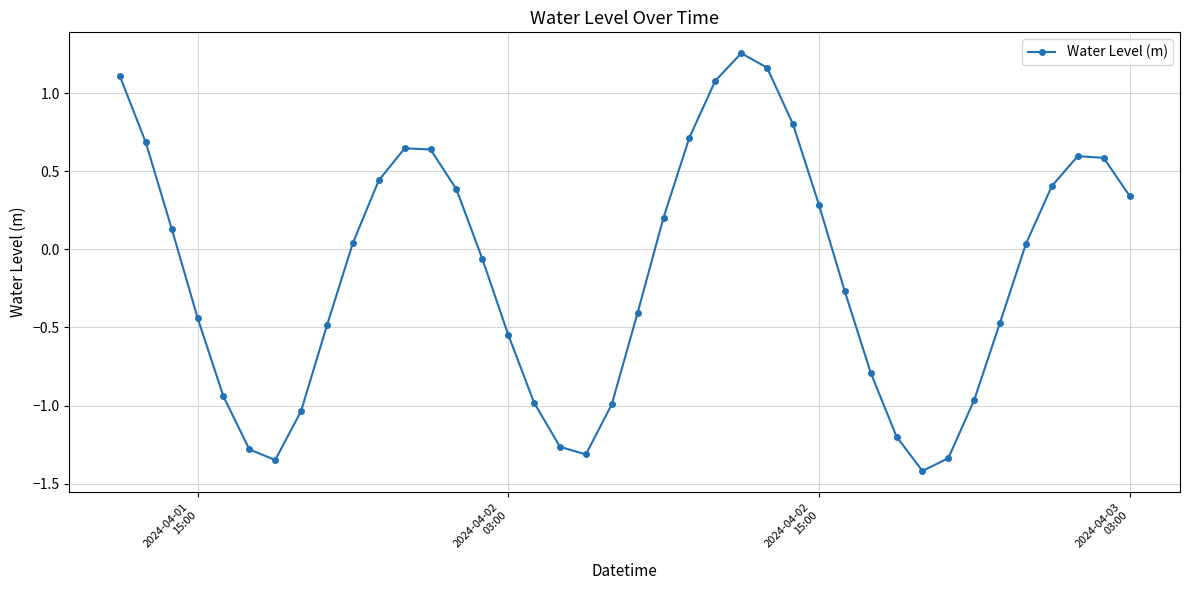

How many data points are above 0?

20